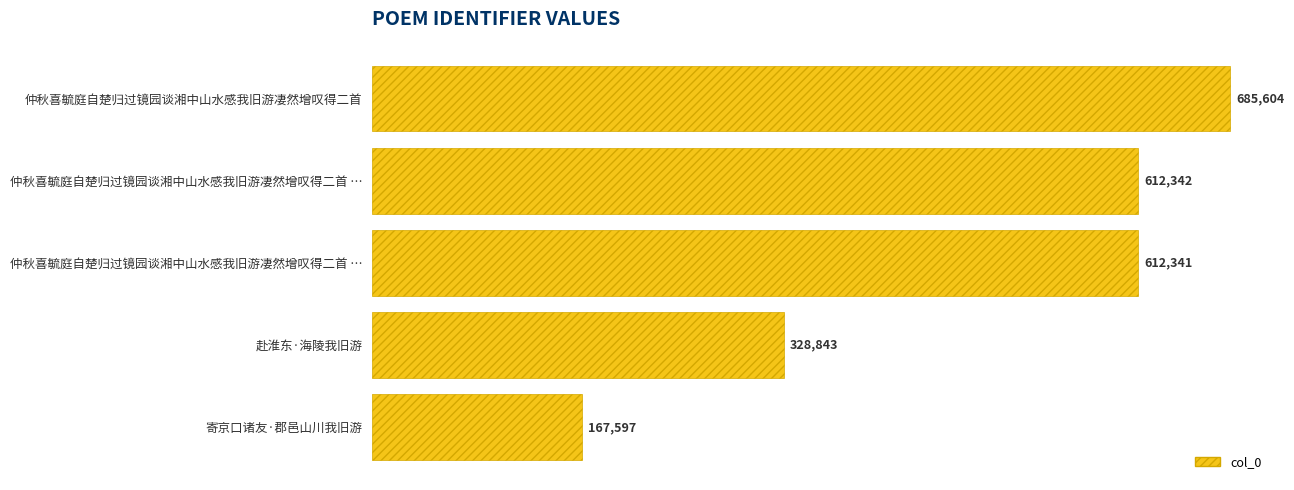

What is the maximum value shown in the chart?

685604